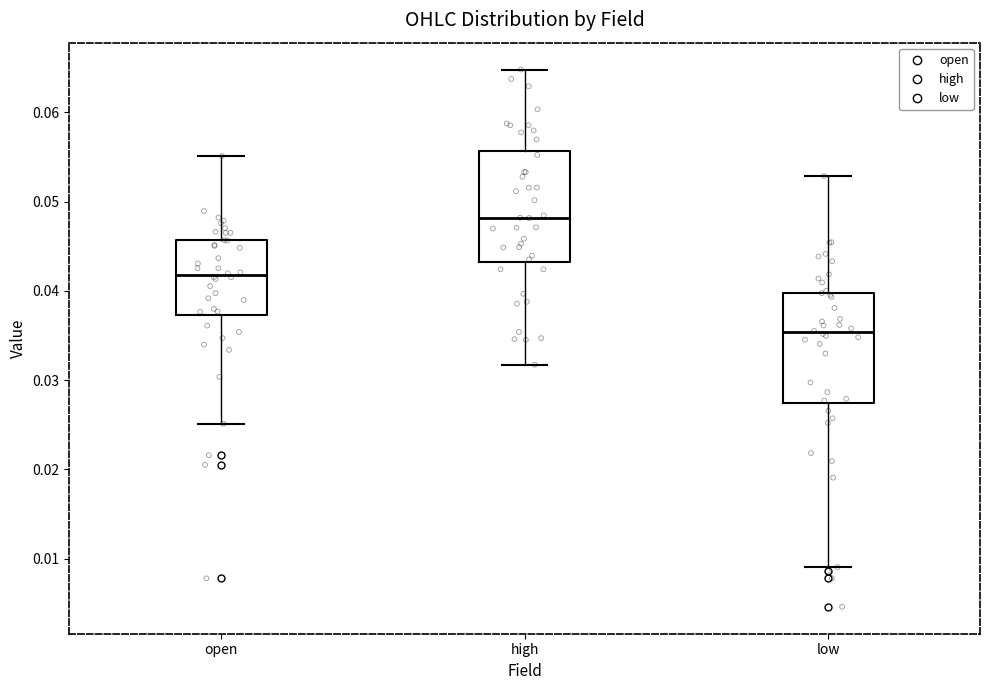

Where does the upper whisker of the box for high end on the y-axis? The values are not printed on the chart, so give them approximately, as read against the axis.

0.065